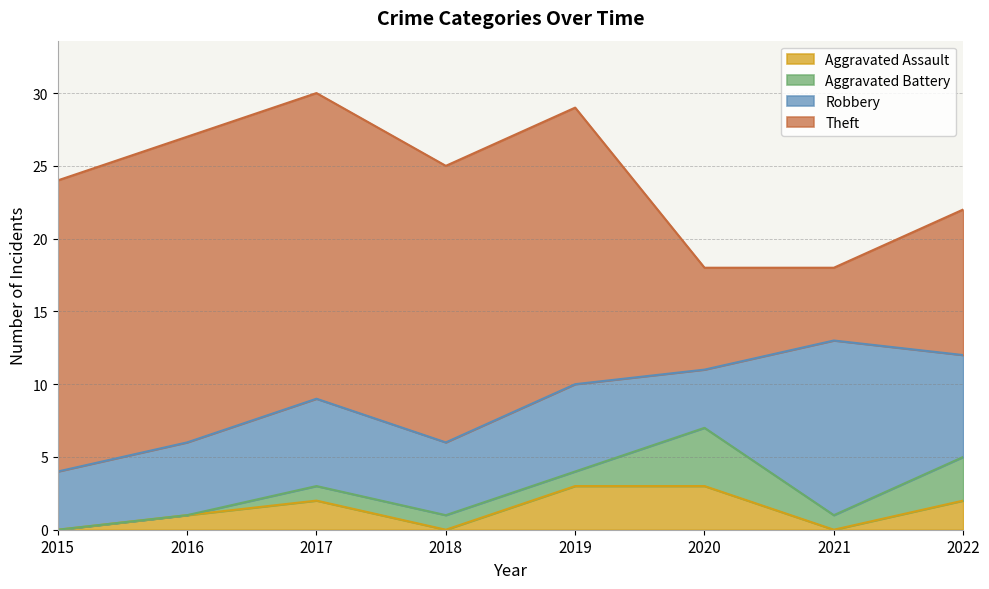

At which category does Robbery reach its first local peak?

2017